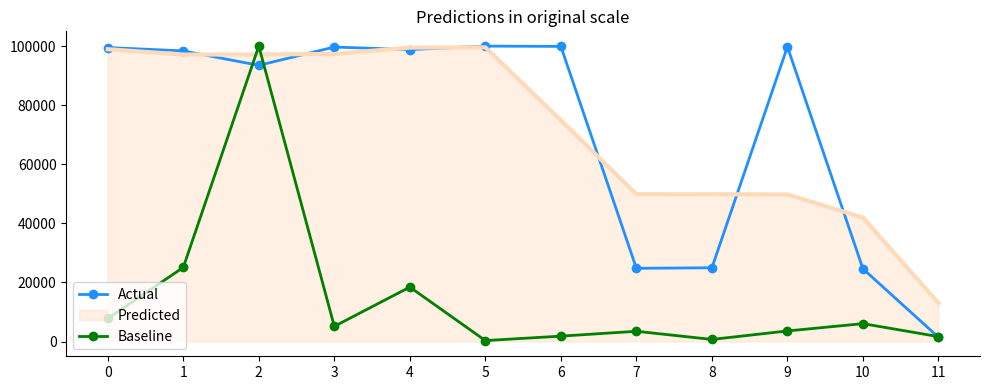

The value of Predicted at 7 is 29583.3. True or false?

False